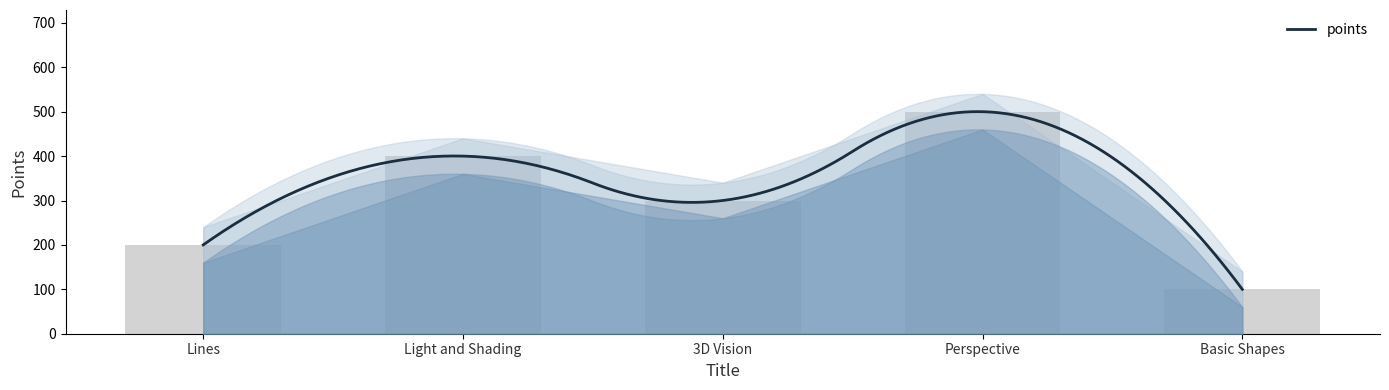

Reading left to right, extract all data points from this chart.

200	400	300	500	100